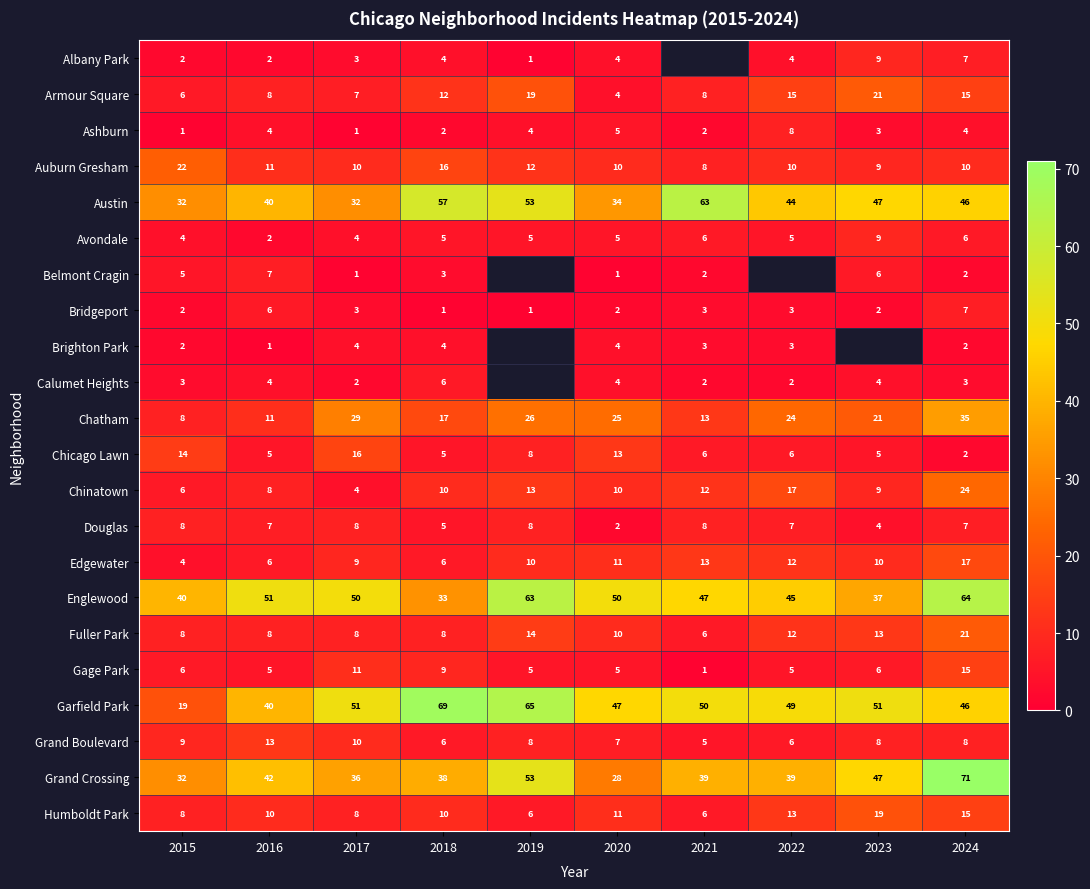

The Belmont Cragin series shows 4.1 at 2023. True or false?

False